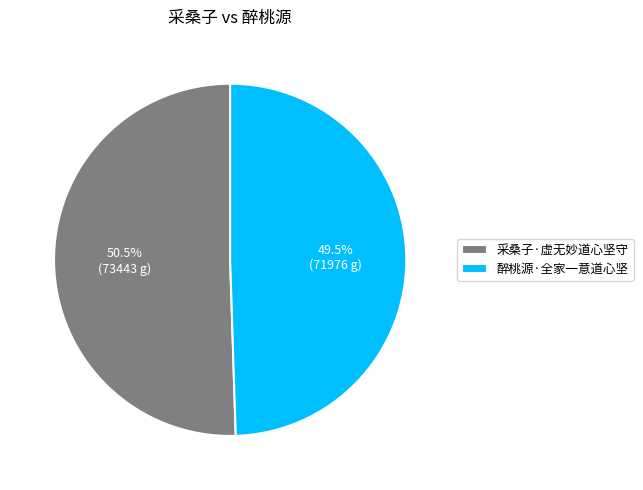

What is the largest slice in the pie chart?

采桑子·虚无妙道心坚守